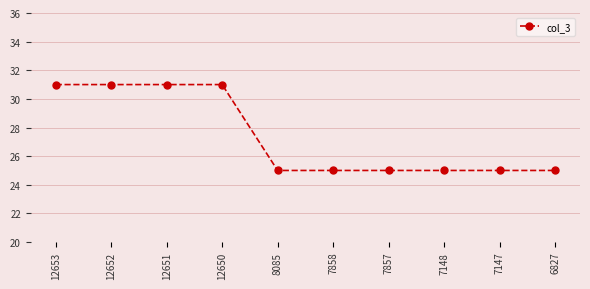

What is the value of the 1st point from the left?

31